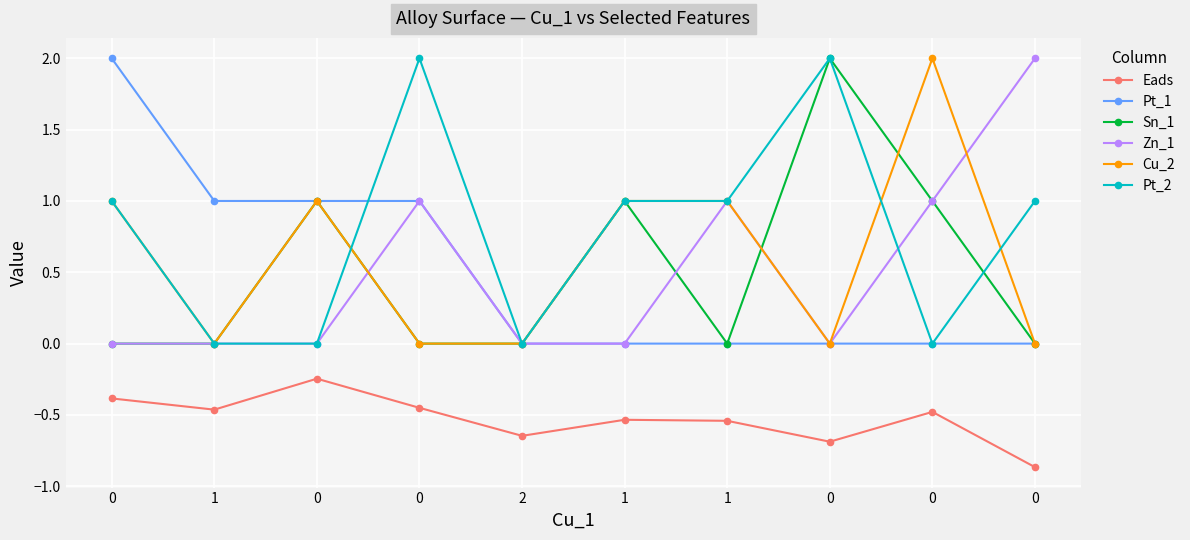

What is the greatest value displayed?

2.0